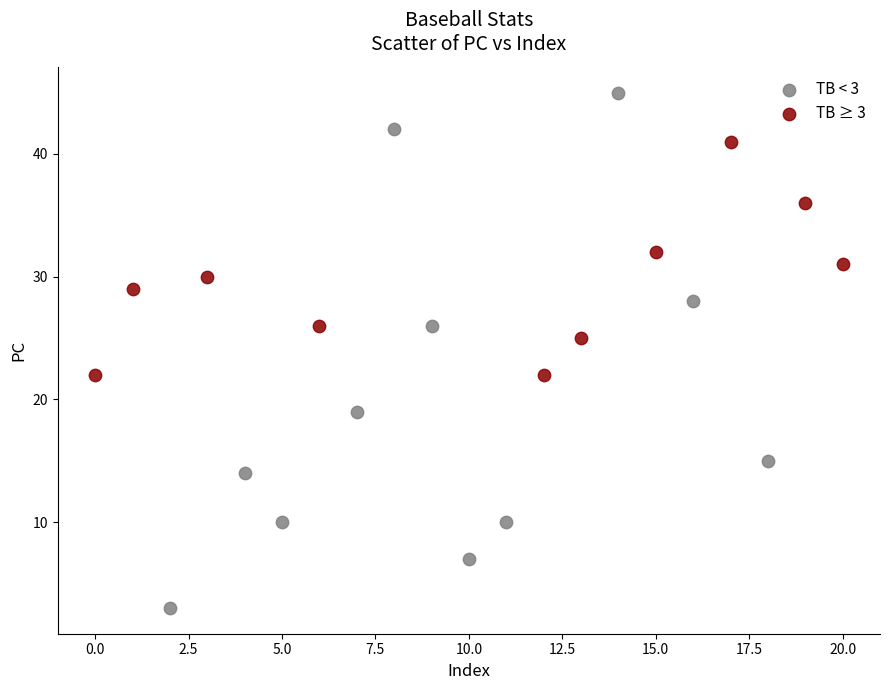

What are all the series names shown in the legend?

TB < 3, TB ≥ 3